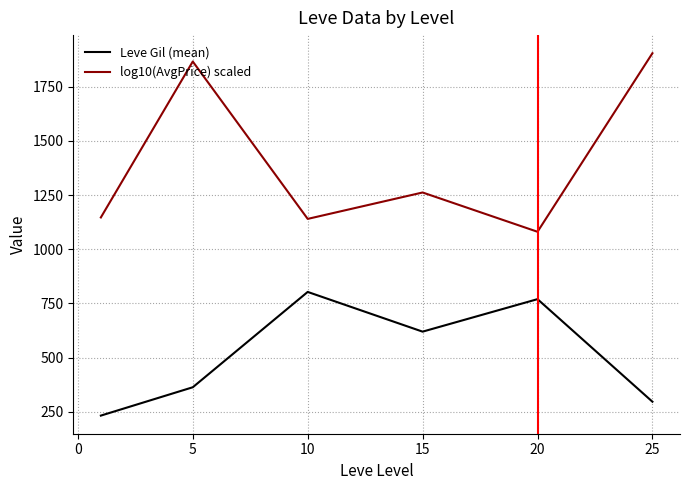

Which series has the widest spread of values?

log10(AvgPrice) scaled